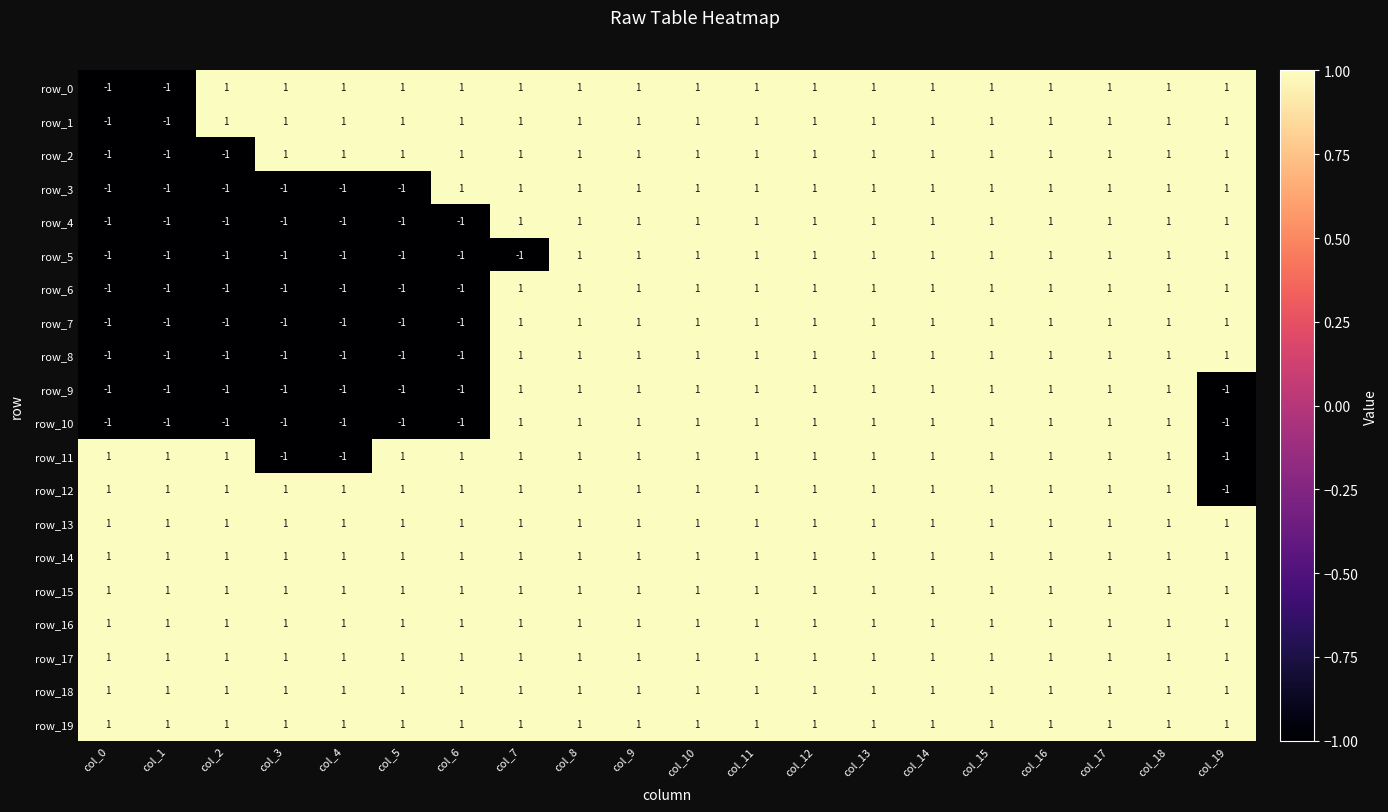

At how many categories does at least one series exceed 0?

20